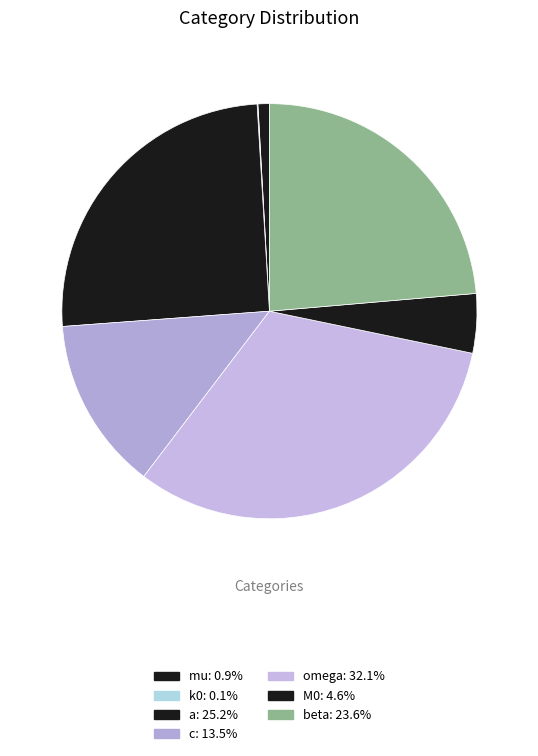

What portion of the pie excludes omega?

67.9%